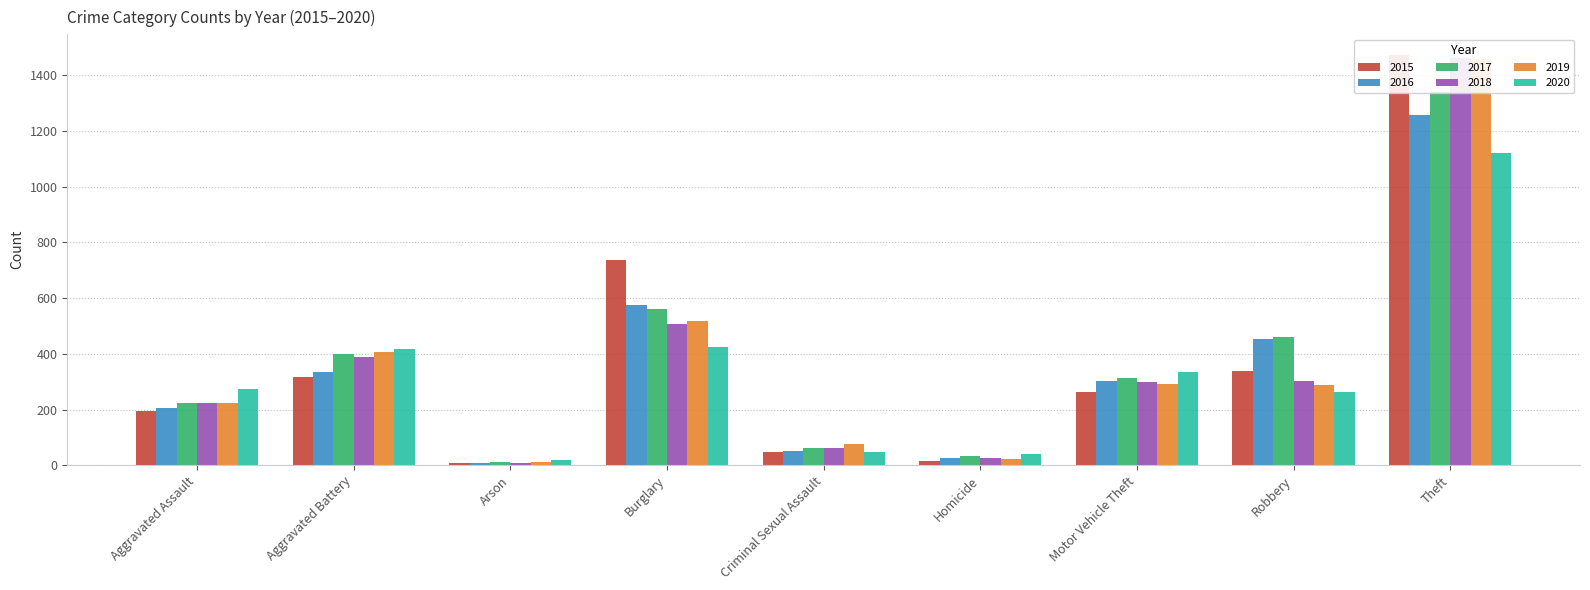

What is the difference between the 2015 values at Theft and Robbery?

1137